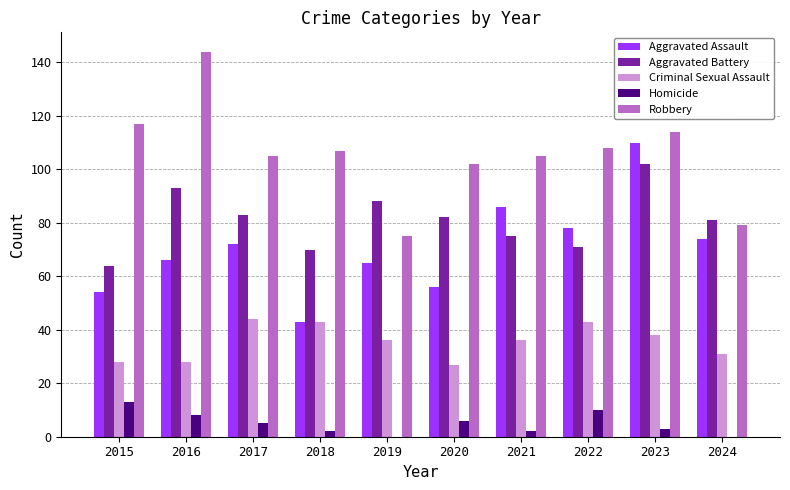

How many categories are shown in the chart?

10